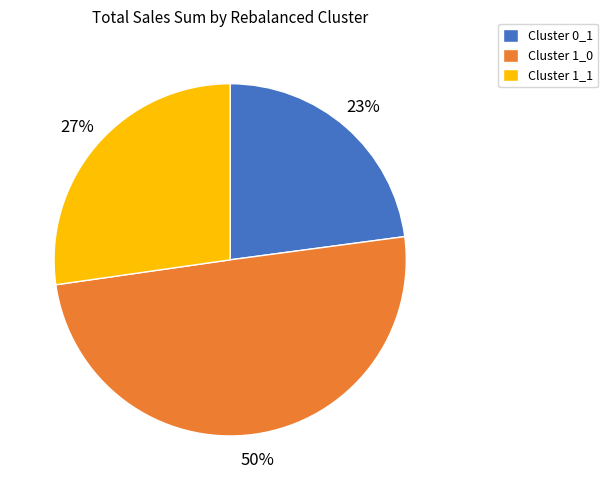

Count the number of slices in the pie.

3